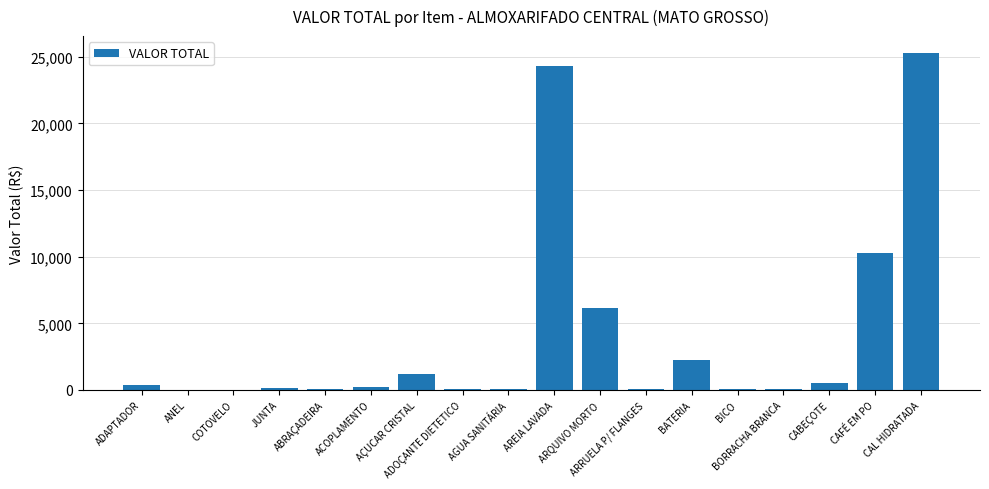

What is the approximate value at ANEL?

28.1